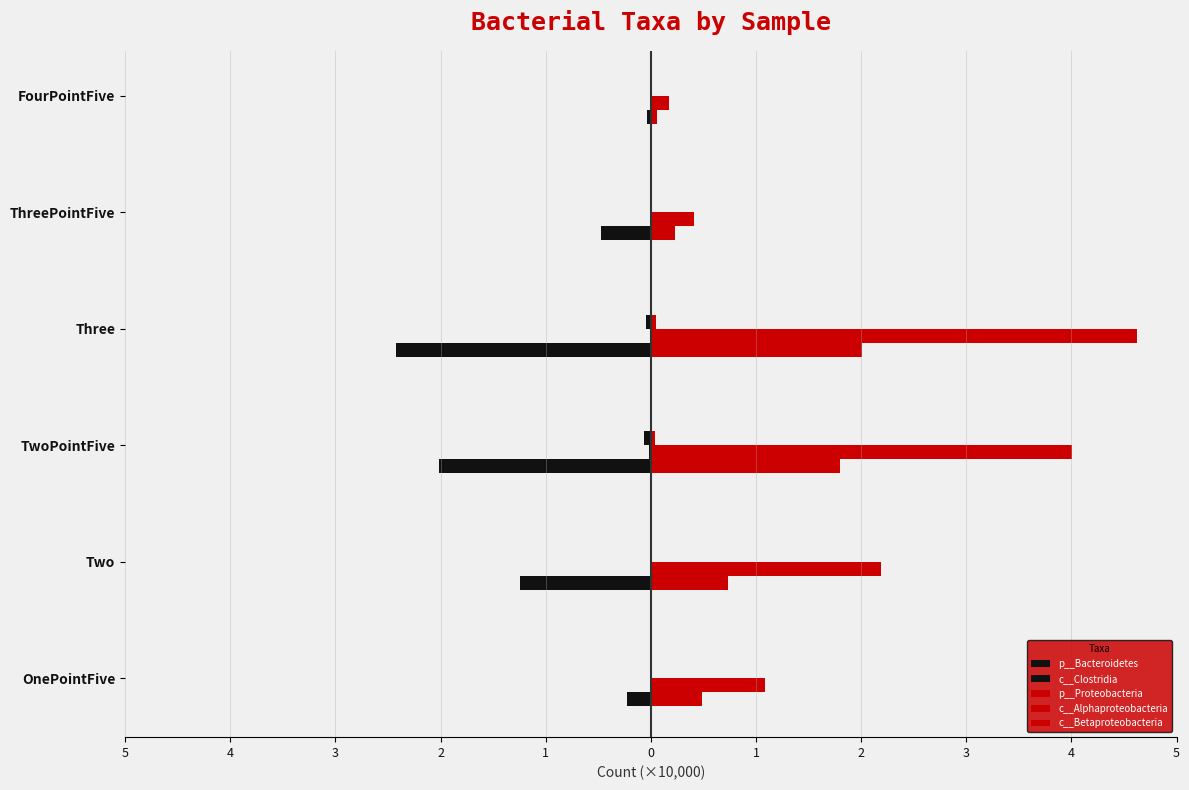

What is the value of the c__Alphaproteobacteria bar at the 3rd from the left?

4.0